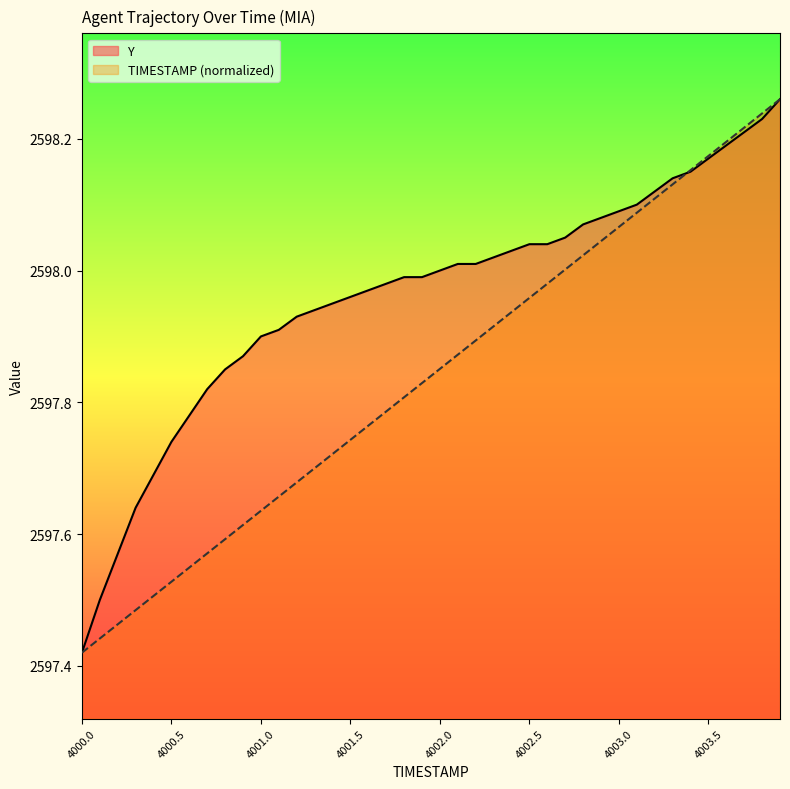

Is it true that TIMESTAMP equals 2597.8 at 4001.8?

True